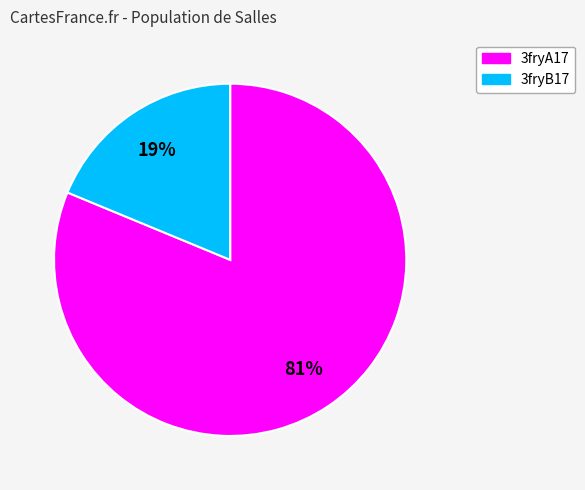

True or false: 3fryB17 accounts for 25% of the total.

False